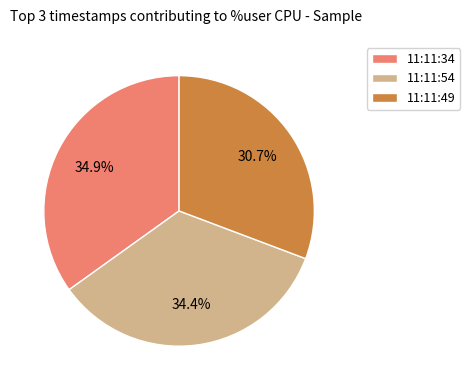

What is the ratio of the value at 11:11:49 to the value at 11:11:34?

0.9